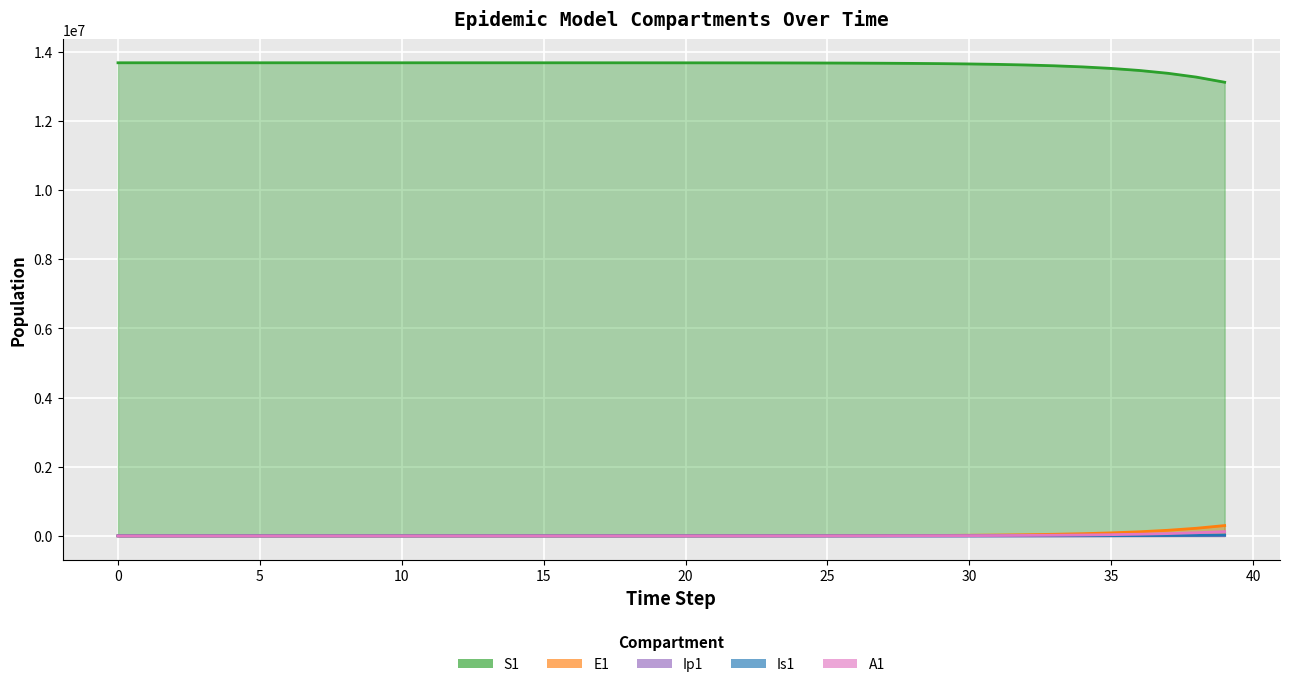

Which series changed the most between 2 and 6?

S1